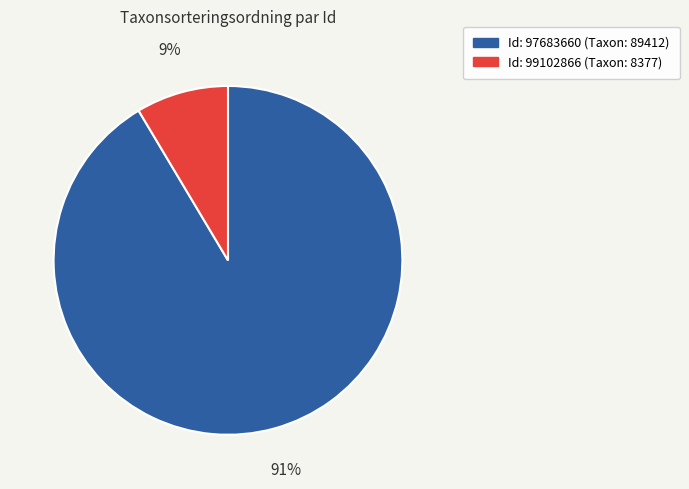

Is there any slice that represents more than half of the pie?

Yes